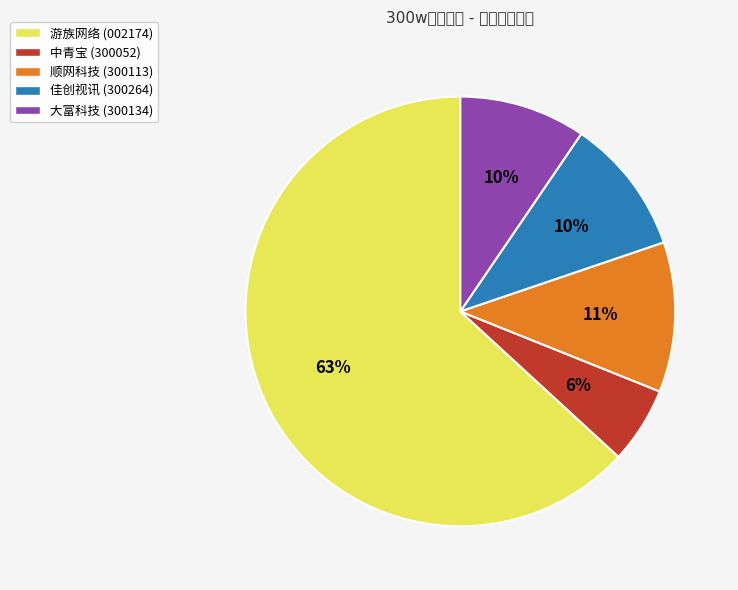

How many slices are in this pie chart?

5